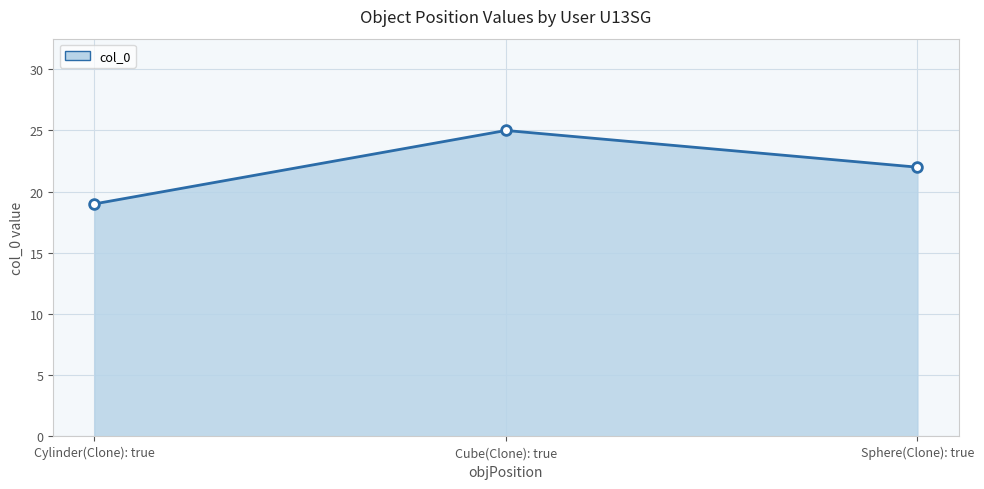

What is the smallest value displayed?

19